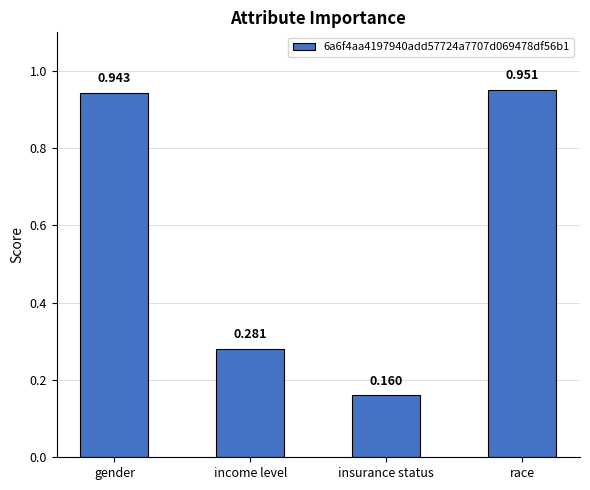

At which label is the value closest to 0?

insurance status